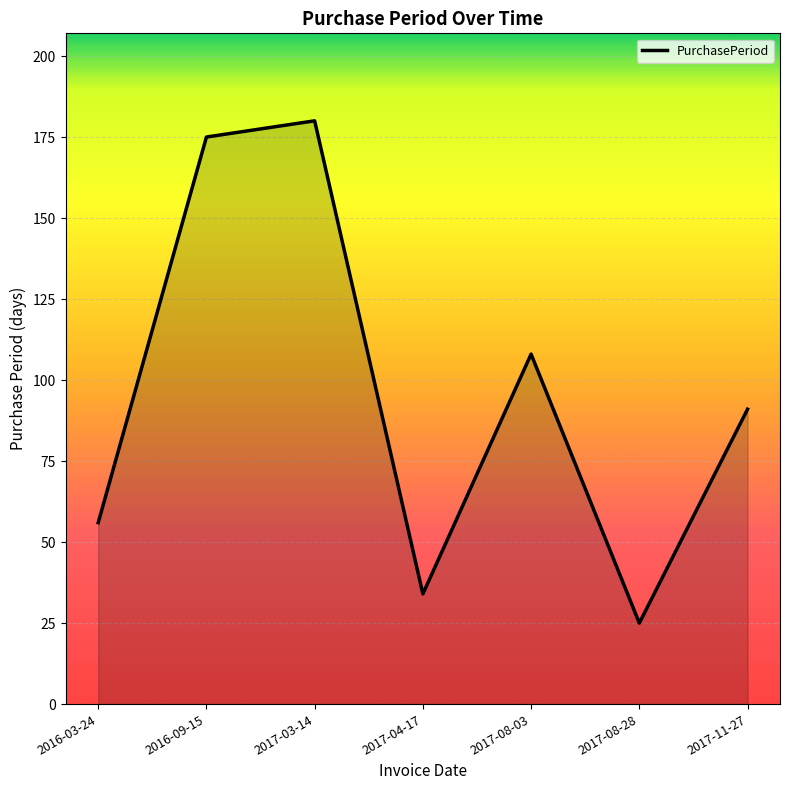

At which label does the data first exceed 91?

2016-09-15